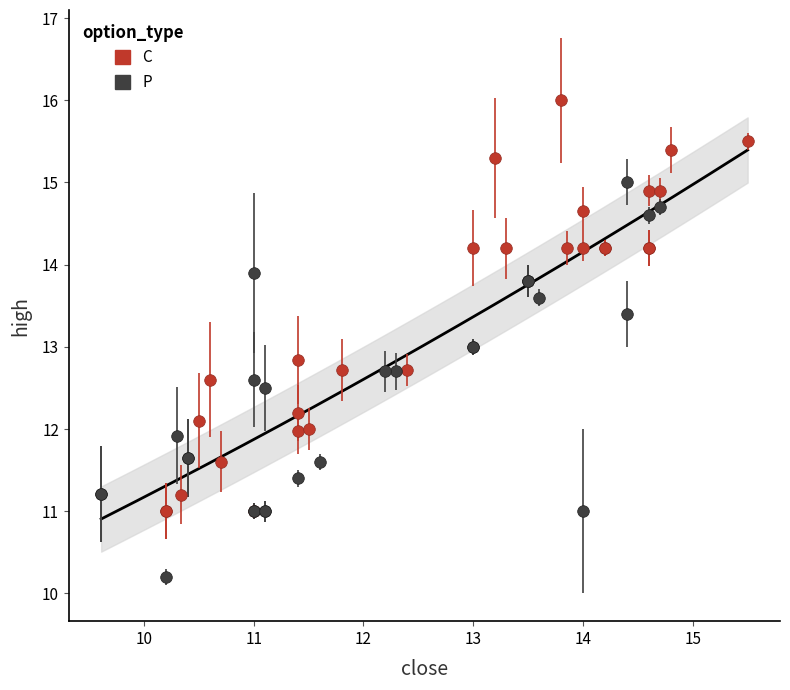

Which series contains the lowest Y value?

P